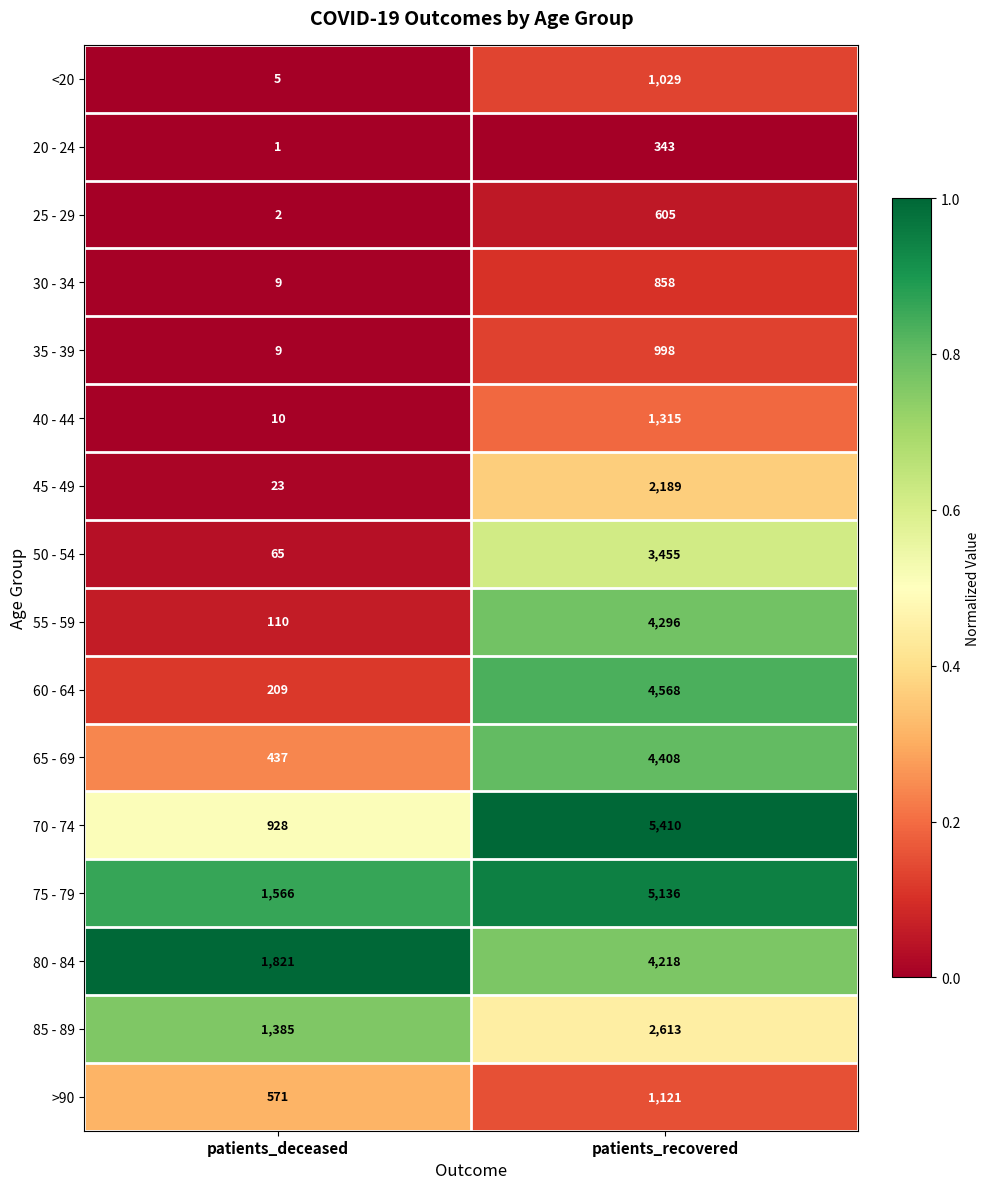

Which series has the largest total across all categories?

75 - 79